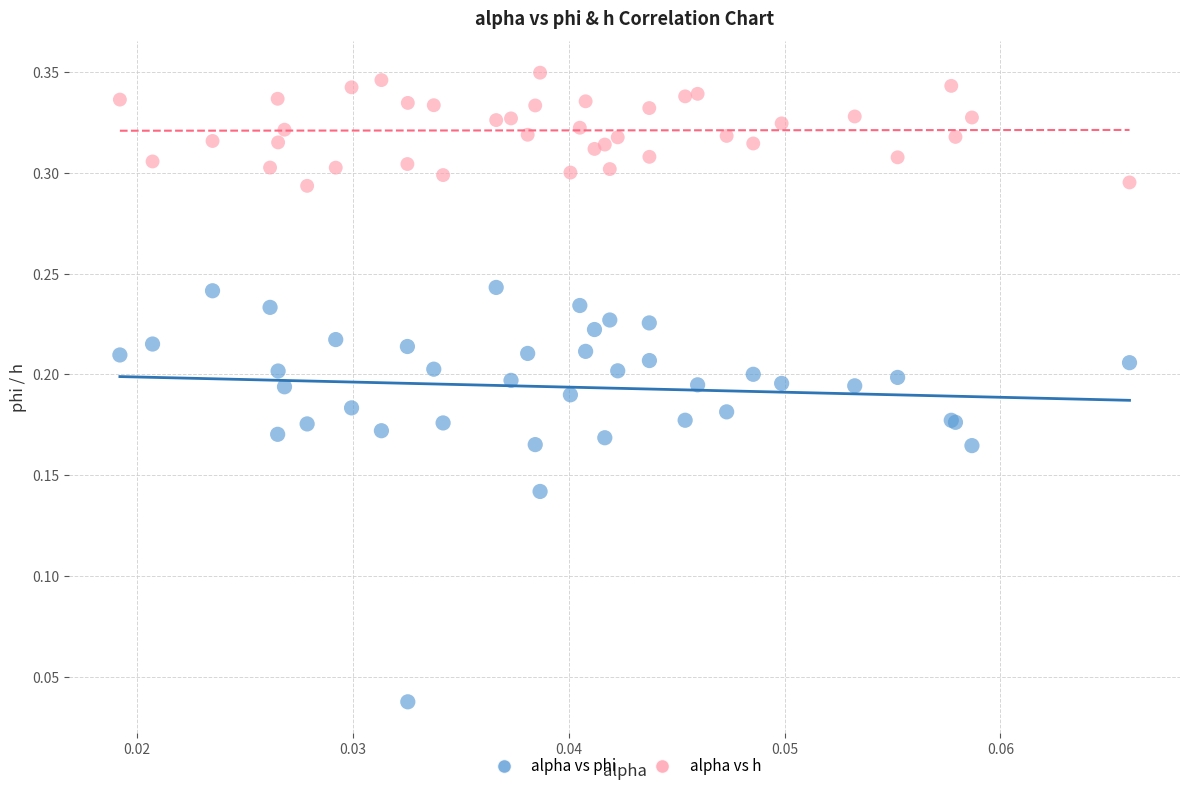

Which series contains the highest Y value?

alpha vs h